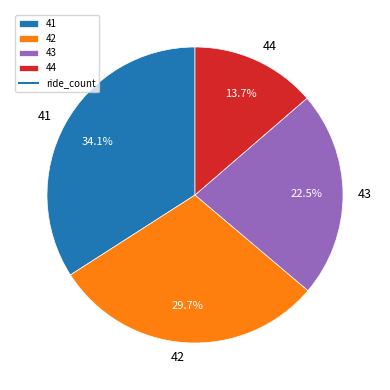

To the nearest percent, what is the difference between the 44 and 41 slice percentages?

20%